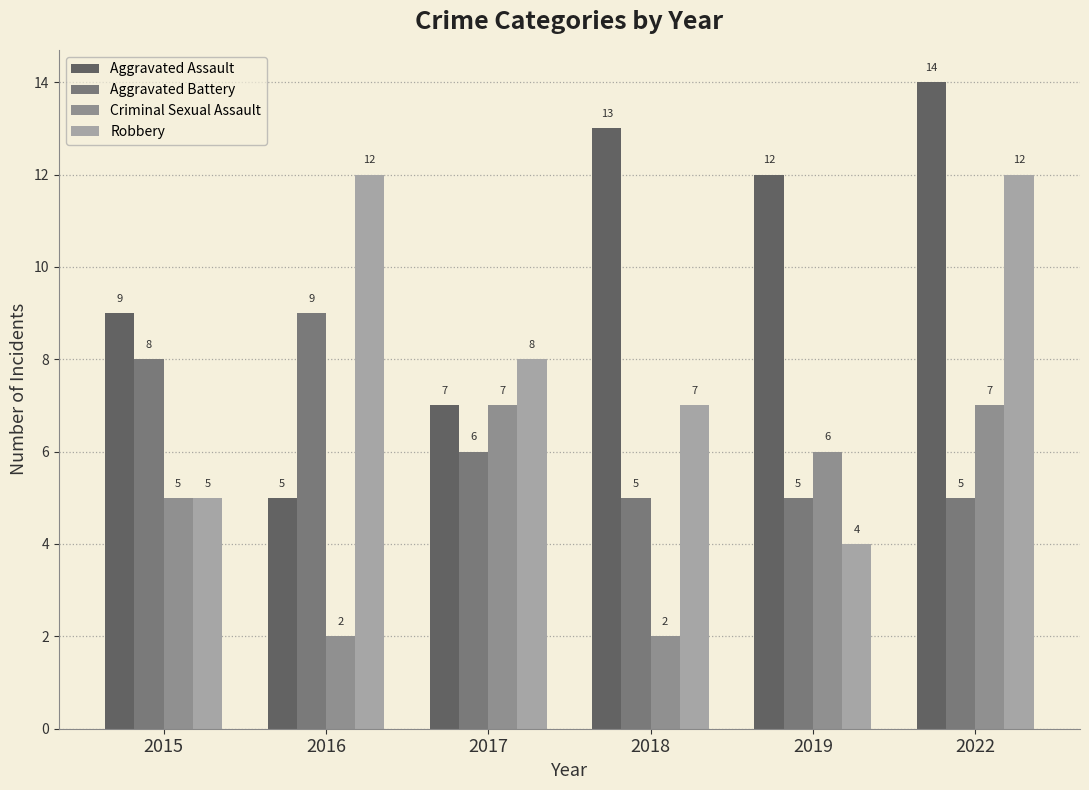

Between 2019 and 2022, which is larger?

2022